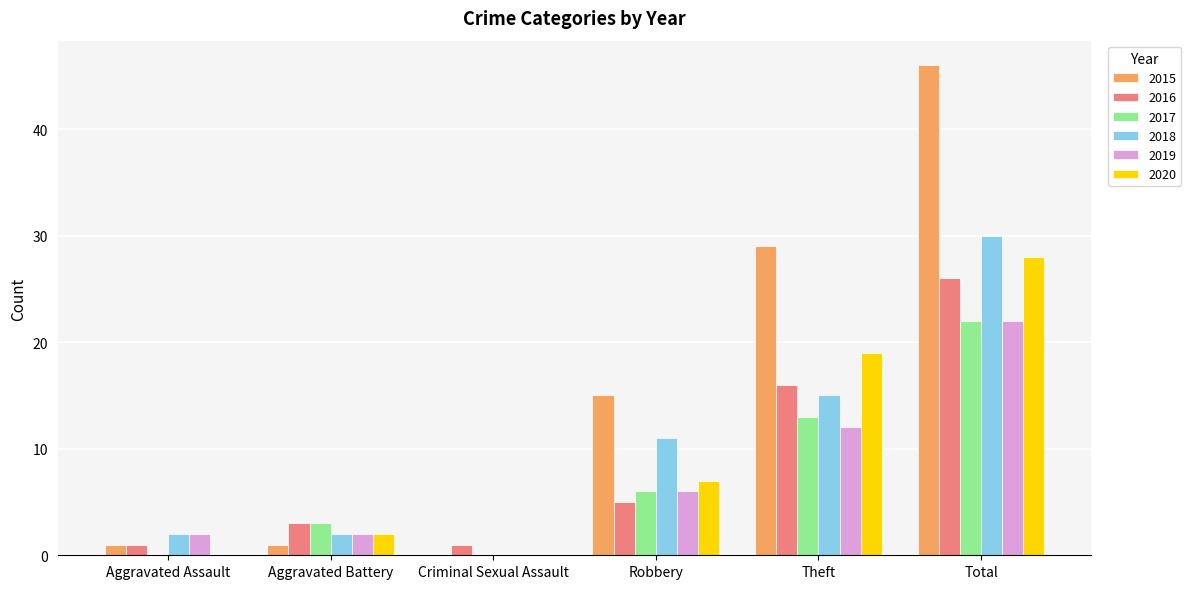

The 2020 series shows 4 at Robbery. True or false?

False